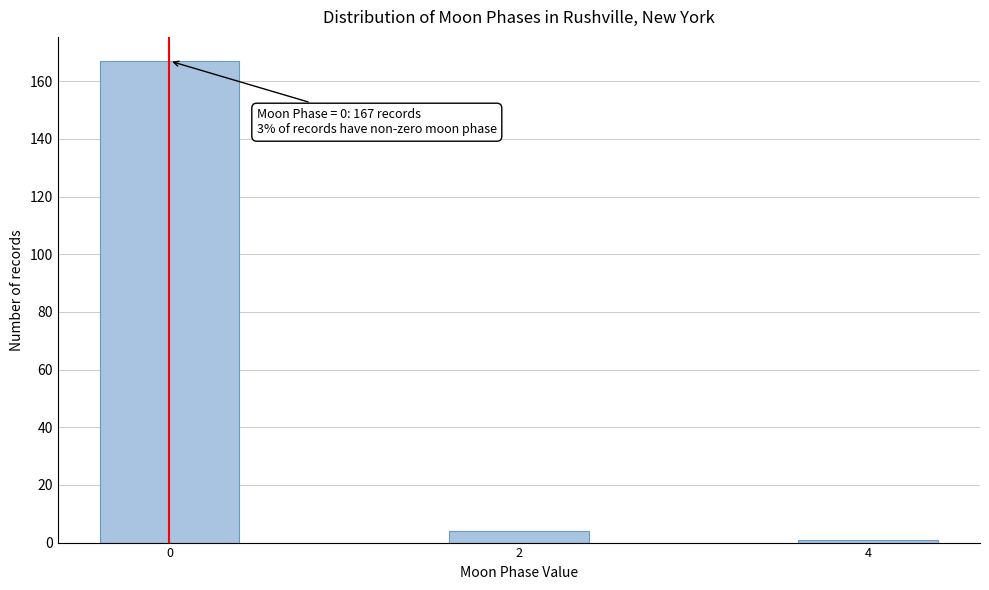

Reading left to right, transcribe all the data shown in this chart.

167	4	1